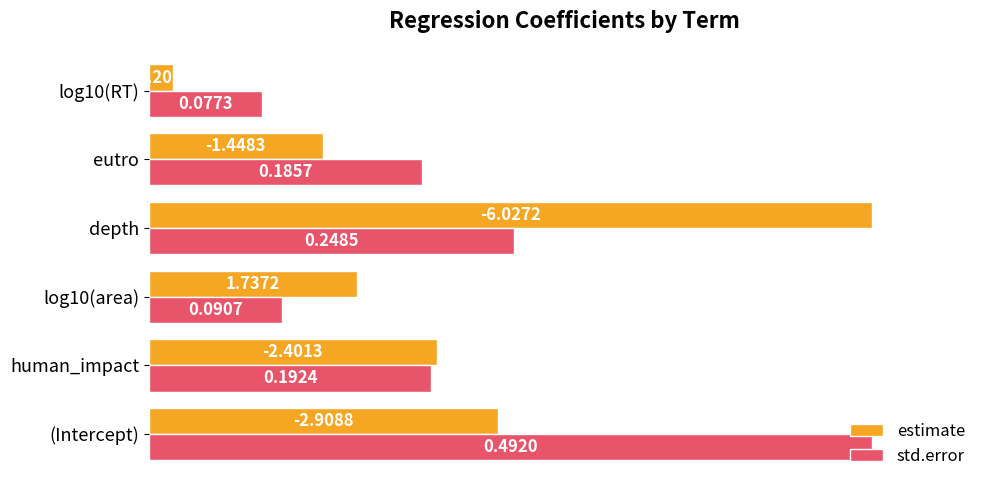

What position from the left is eutro?

5